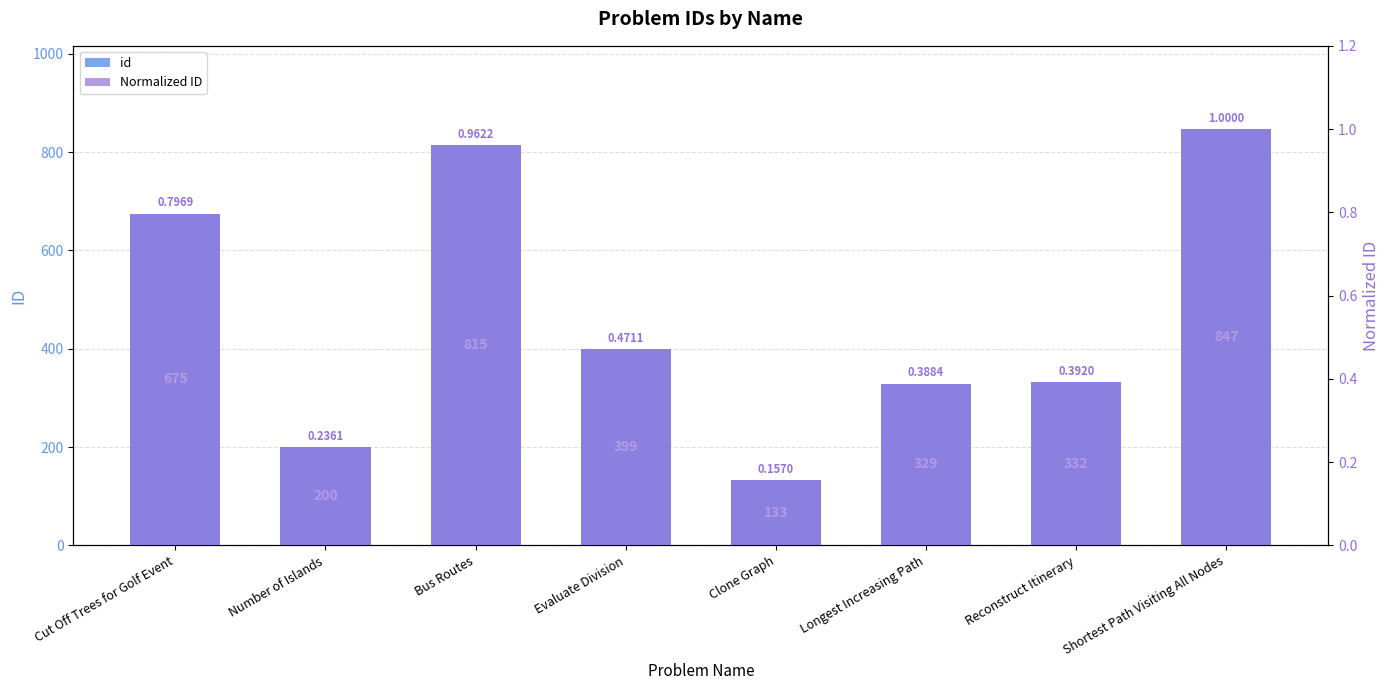

What is the value of the Normalized ID bar at the 1st from the left?

0.8